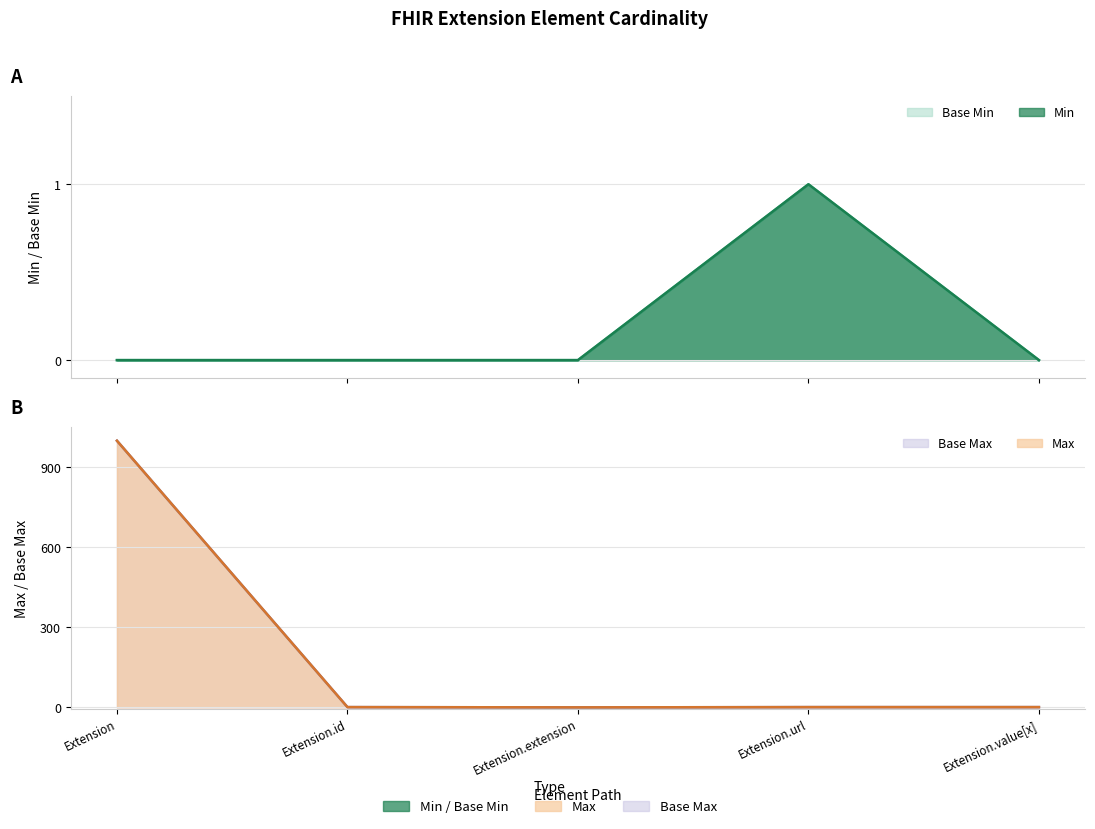

List the series in order of their peak value, highest first.

Max_num, Base Max_num, Min, Base Min